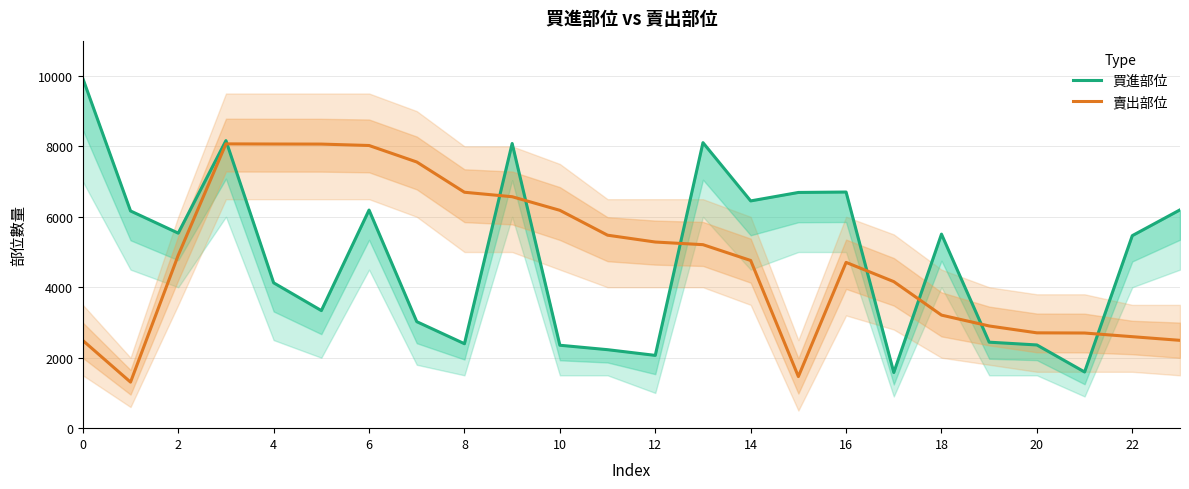

What is the sum of all 買進部位 values?

116695